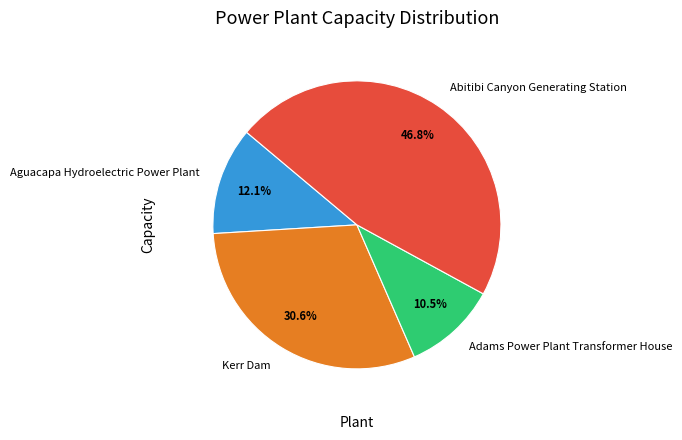

True or false: Abitibi Canyon Generating Station accounts for 60% of the total.

False